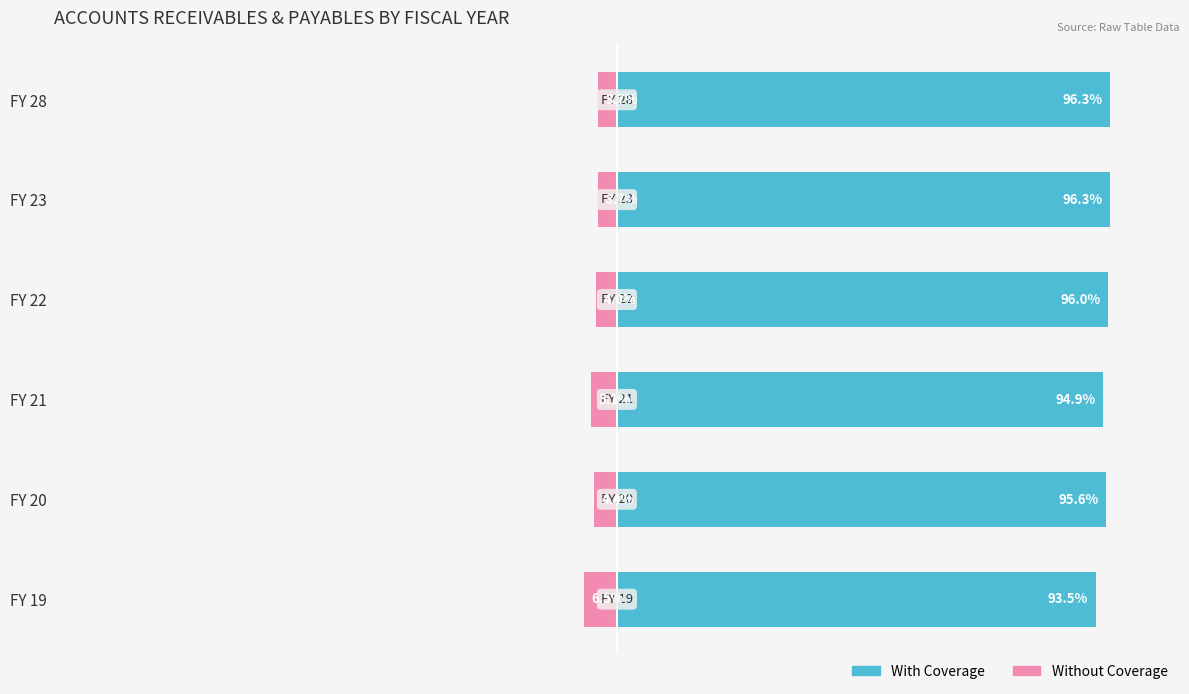

Reading right to left, extract all data points from this chart.

With Coverage: 96.3	96.3	96.0	94.9	95.6	93.5
Without Coverage: -3.7	-3.7	-4.0	-5.1	-4.4	-6.5